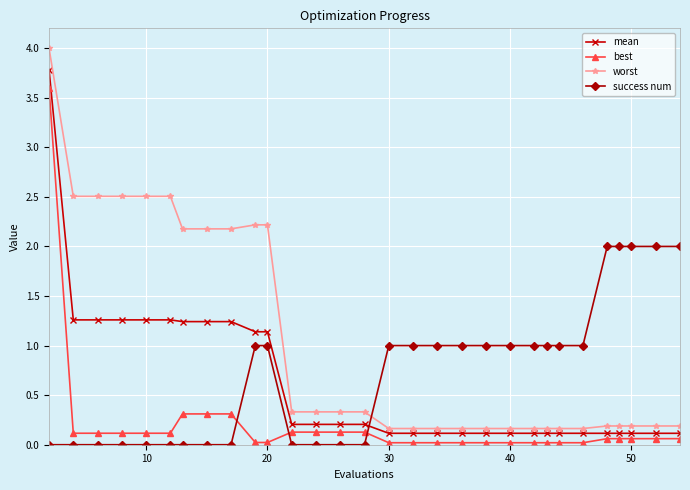

Count the number of data series in this chart.

4